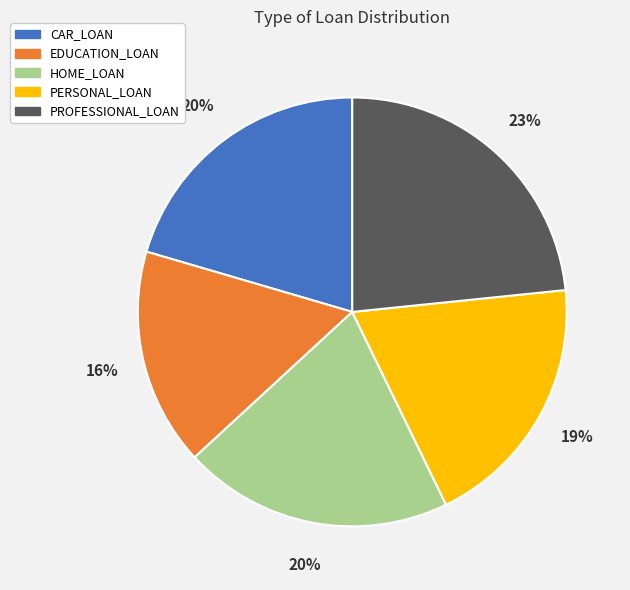

Which category has the biggest portion of the pie?

PROFESSIONAL_LOAN